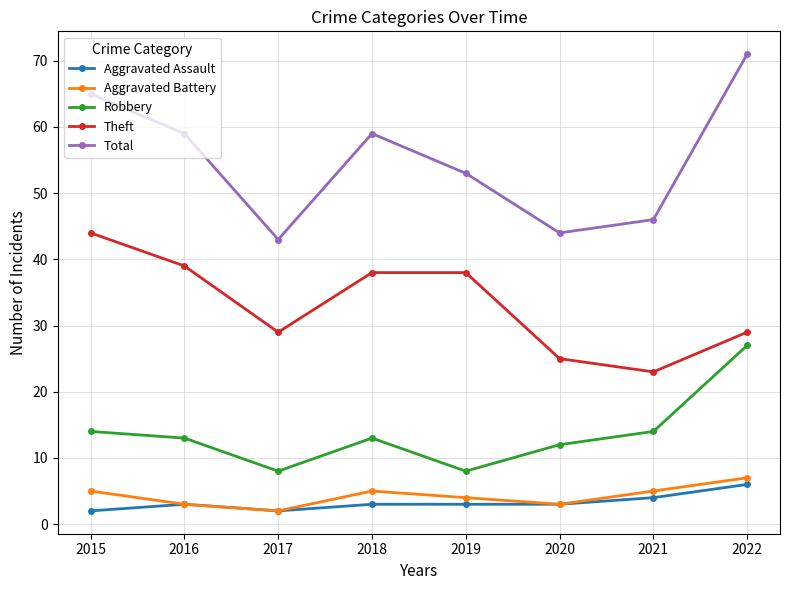

What is the value of the Total point at the 4th from the left?

59